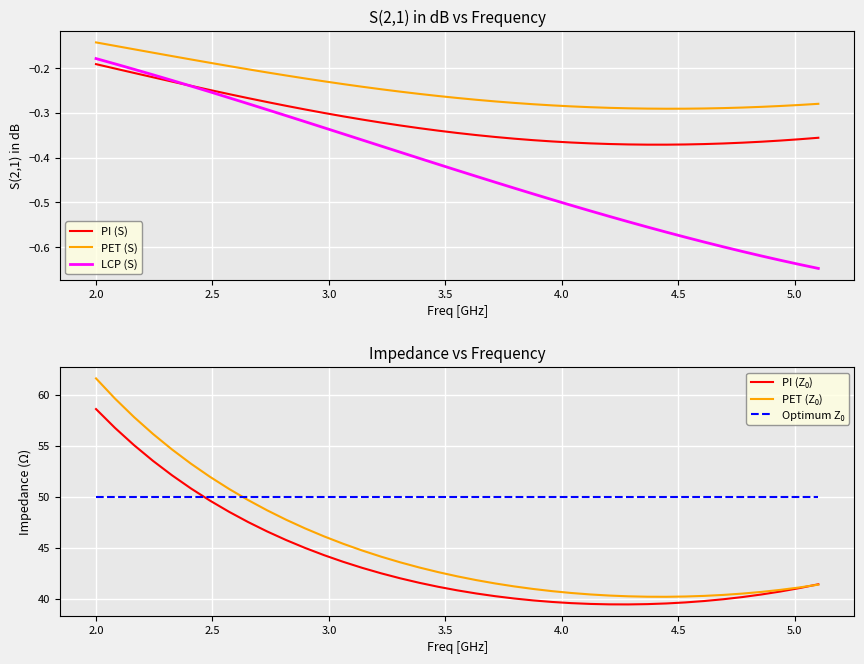

True or false: LCP (S) and PET (S) intersect in this chart.

False